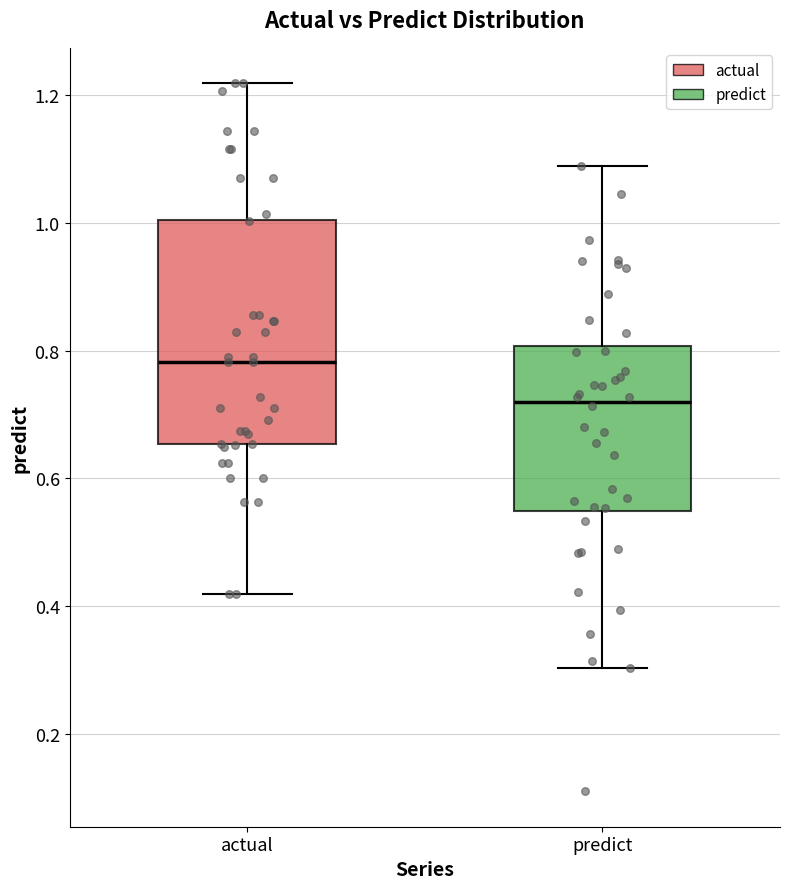

Which box is the tallest, from its lower edge to its upper edge?

actual